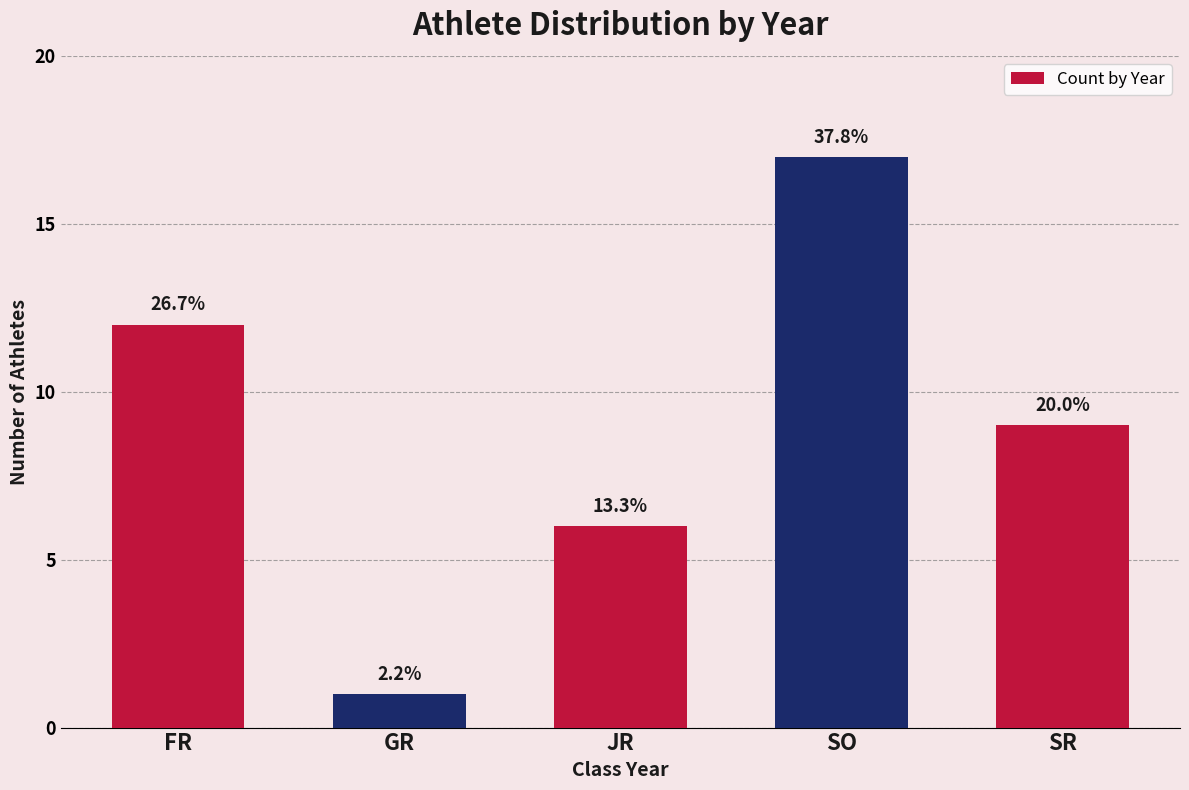

Count the values in the range 6 to 12.

3